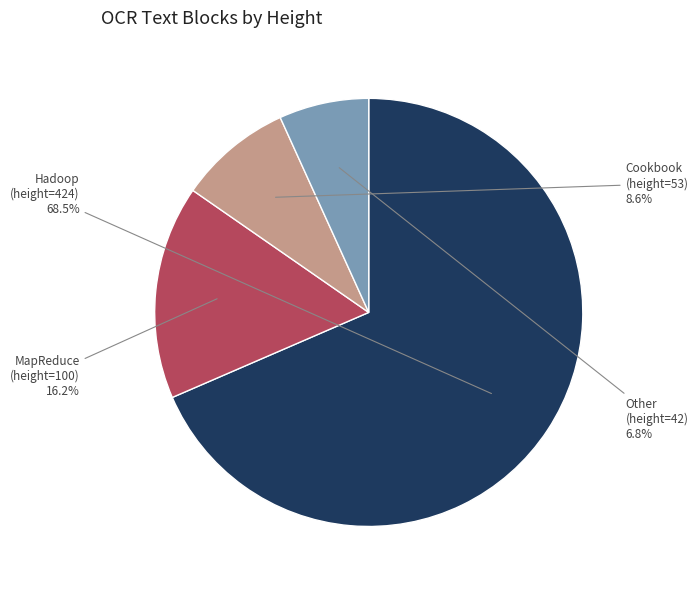

Do Hadoop (height=424) and MapReduce (height=100) together represent more than half of the pie?

Yes